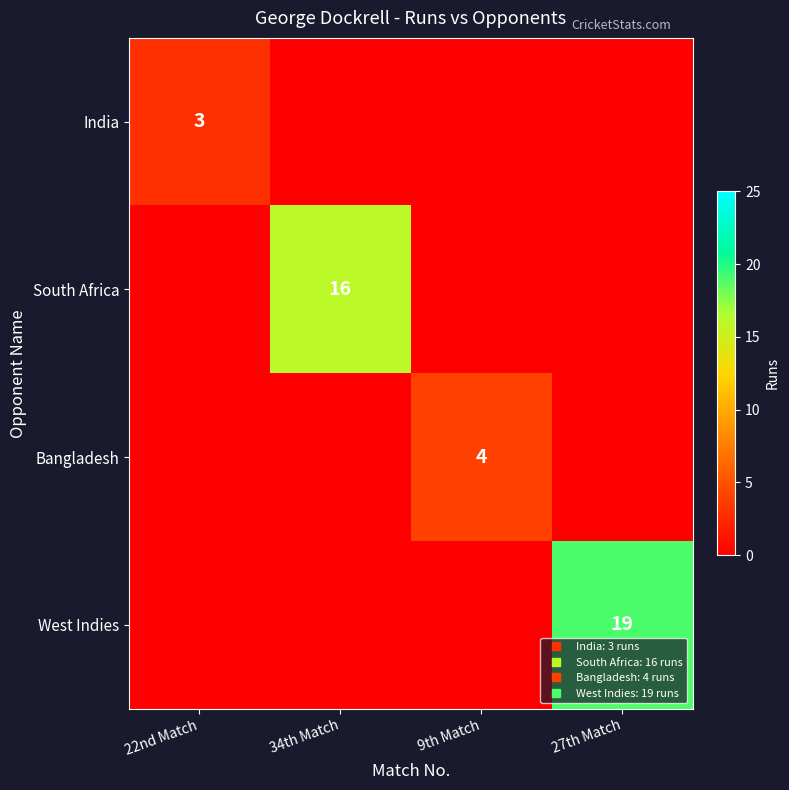

What is the maximum value shown in the chart?

19.0